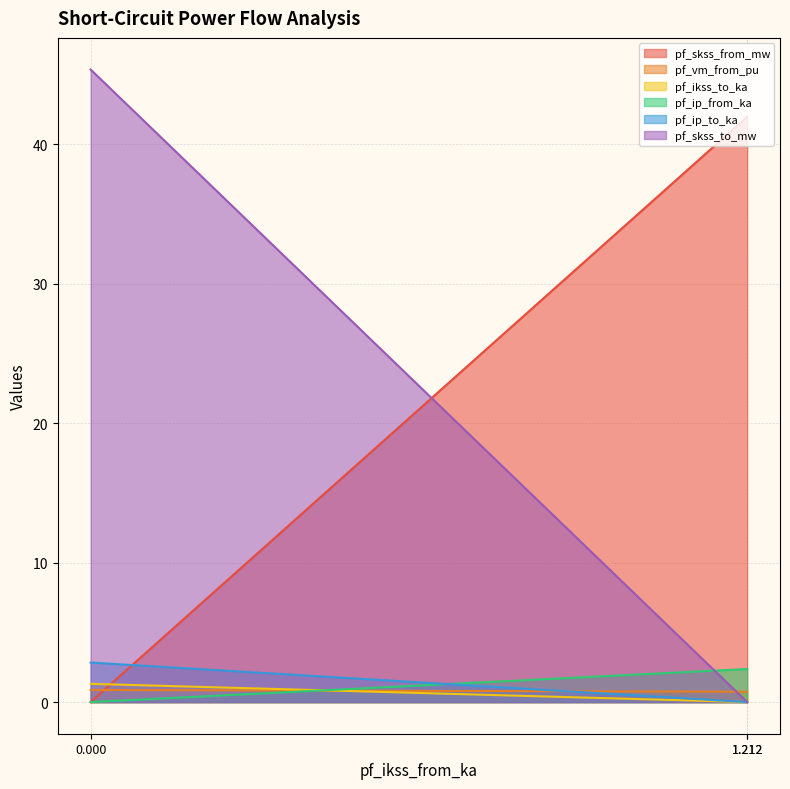

How many data points does each series have?

3